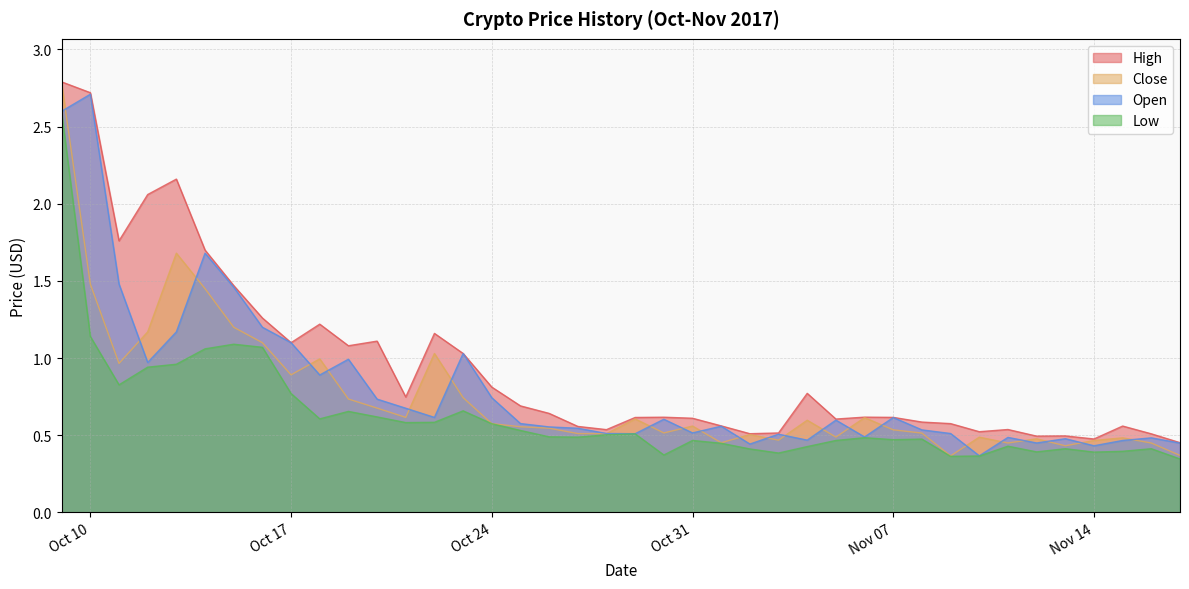

What is the difference between the maximum and minimum values in the Open series?

2.3